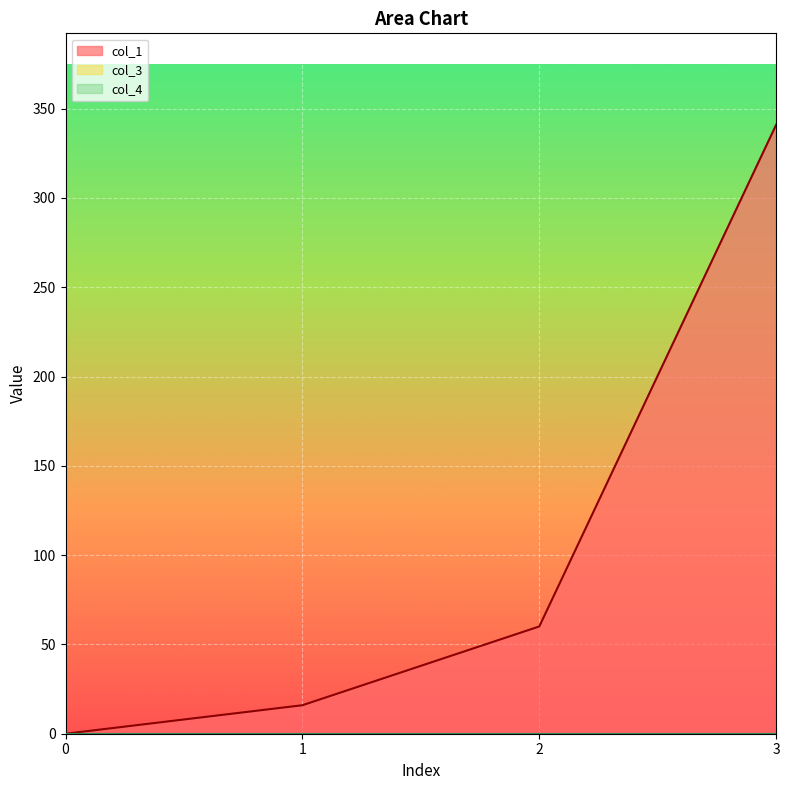

How many lines are shown in the chart?

3